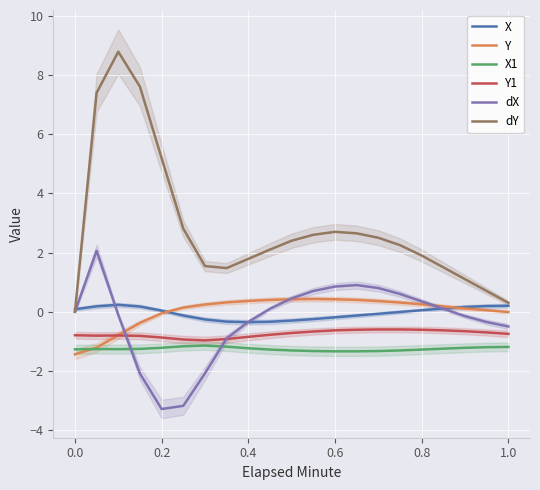

True or false: X1 and X cross at least once.

False